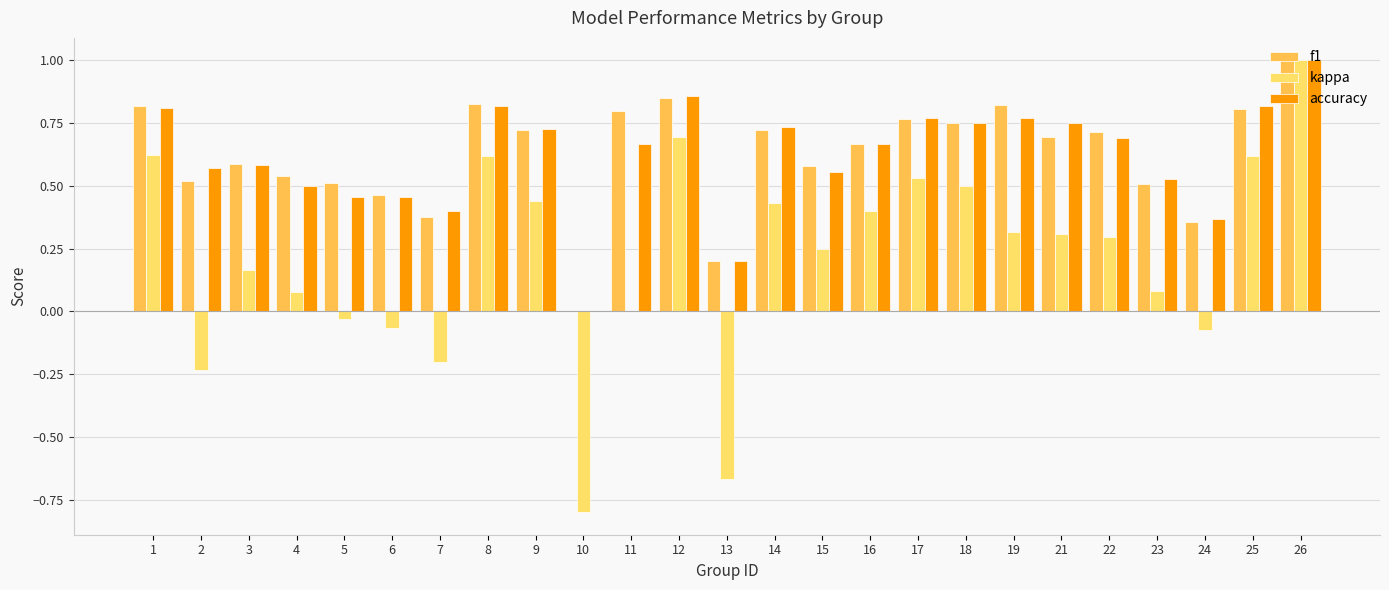

How many groups of bars are there?

25